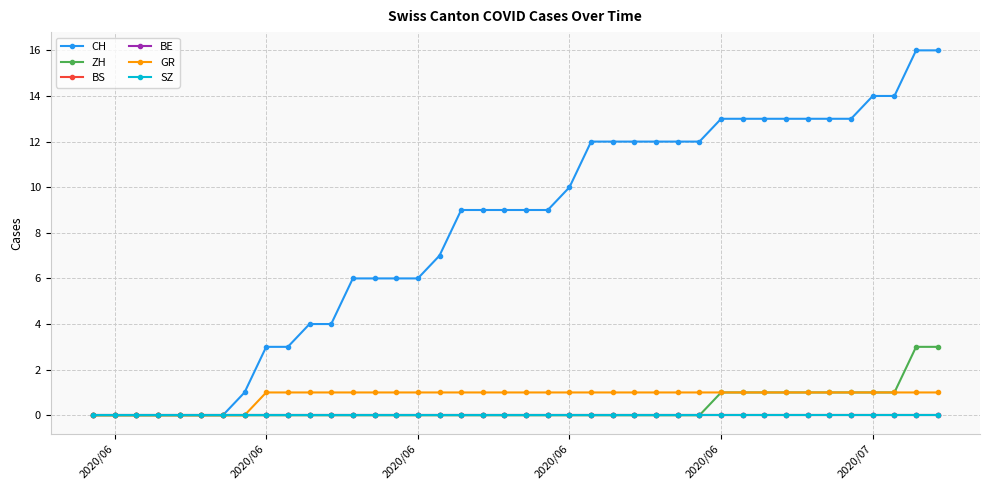

True or false: GR has more than 0 interior local peaks.

False